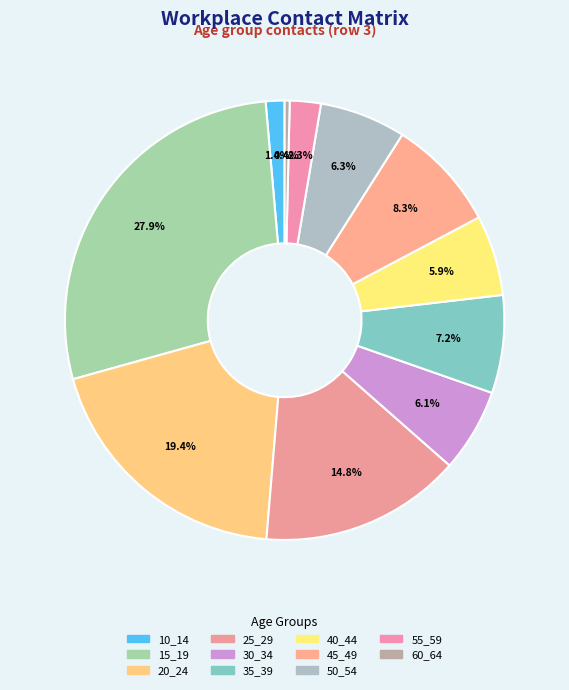

Does 20_24 account for over 50% of the chart?

No